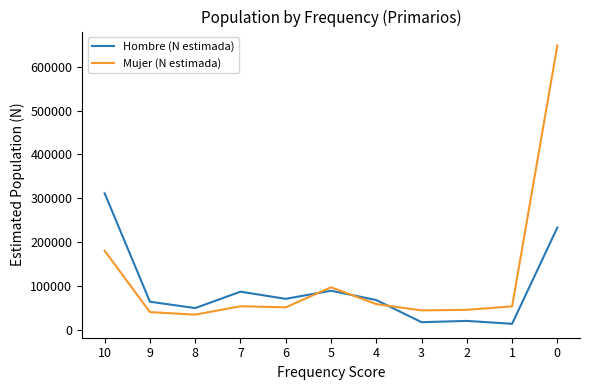

Rank the series by their maximum value, from highest to lowest.

Mujer (N estimada), Hombre (N estimada)